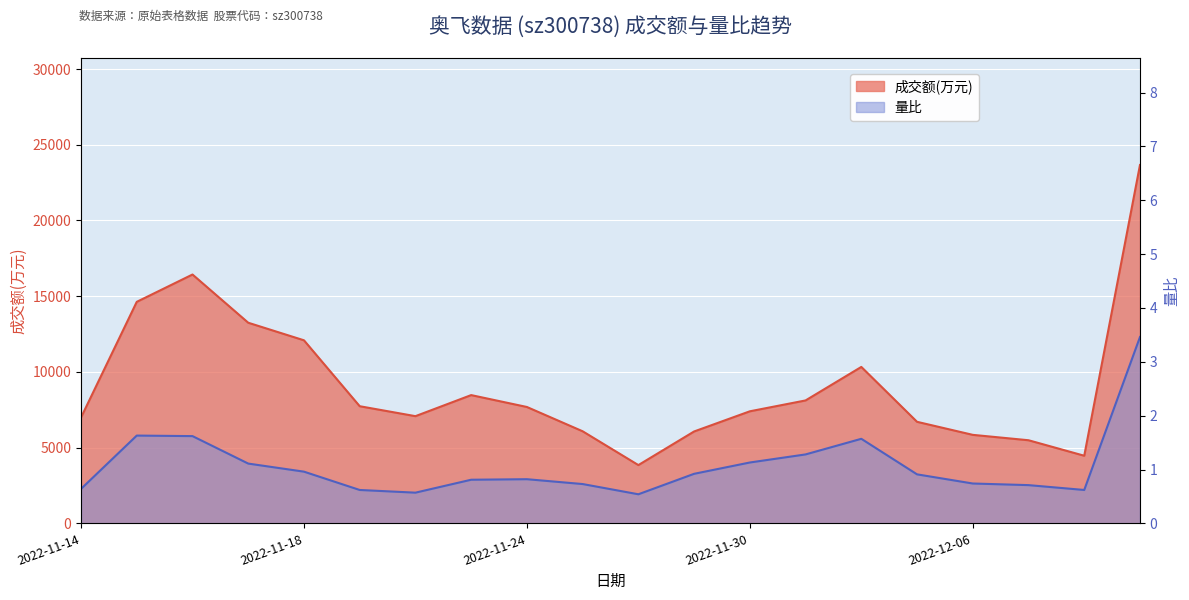

What is the difference between the maximum and minimum values in the 成交额(万元) series?

19814.0